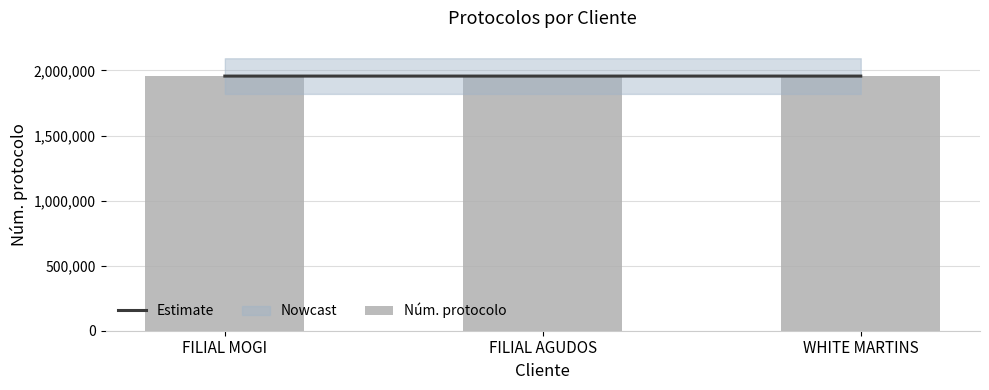

Reading left to right, transcribe all the data shown in this chart.

Estimate: FILIAL MOGI=1956534	FILIAL AGUDOS=1956533	WHITE MARTINS=1956532
Núm. protocolo: FILIAL MOGI=1956534	FILIAL AGUDOS=1956533	WHITE MARTINS=1956532